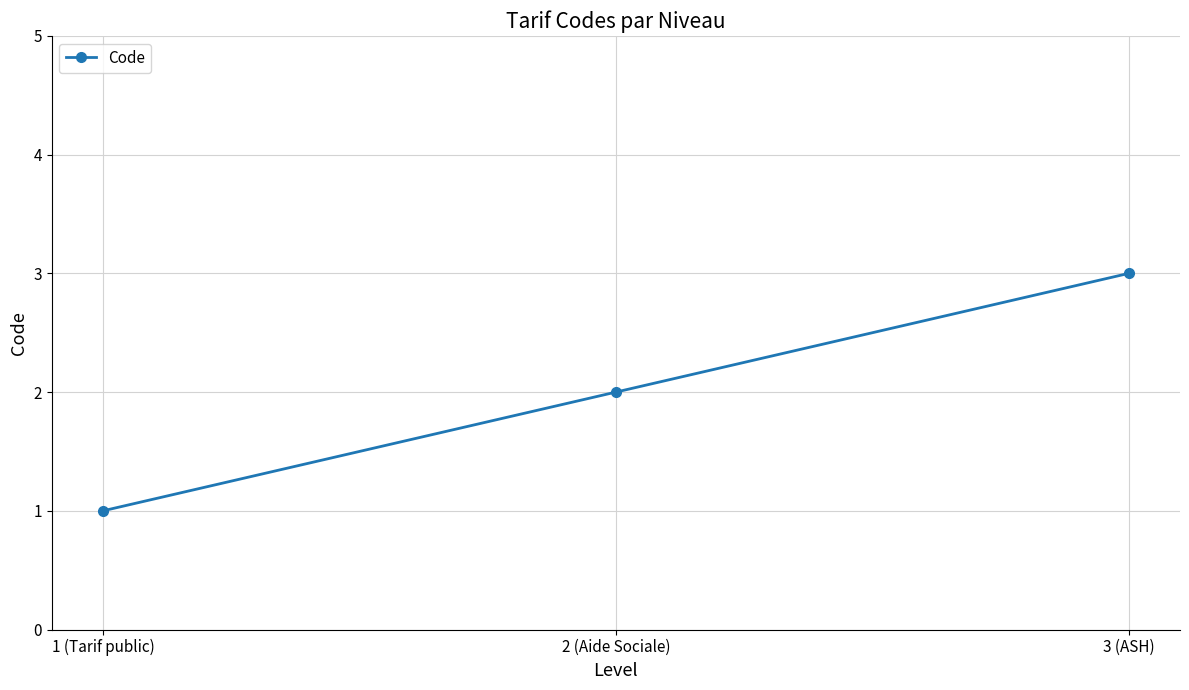

What is the approximate value at 1 (Tarif public)?

1